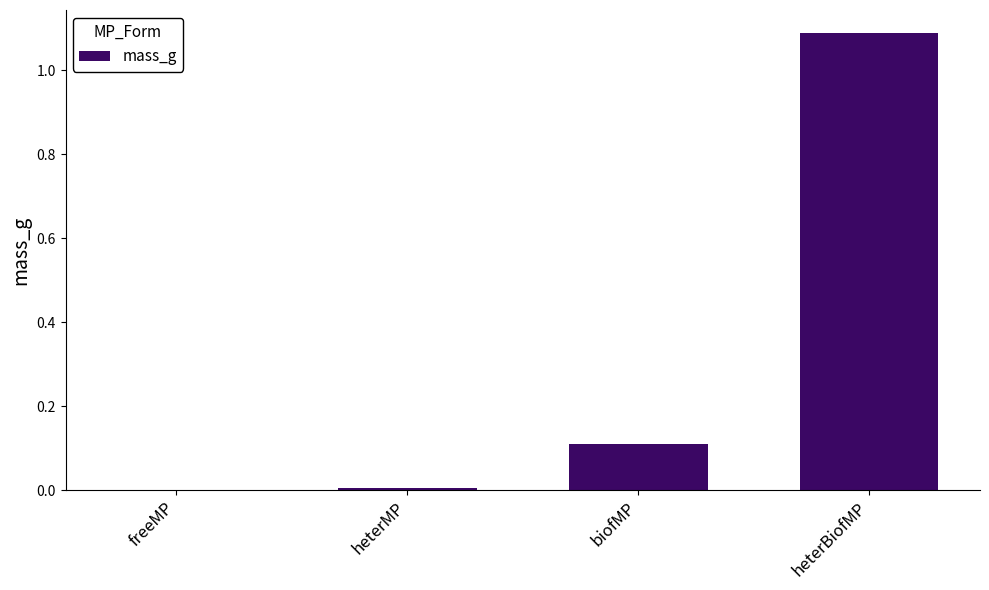

The value at heterBiofMP is 1.1. True or false?

True